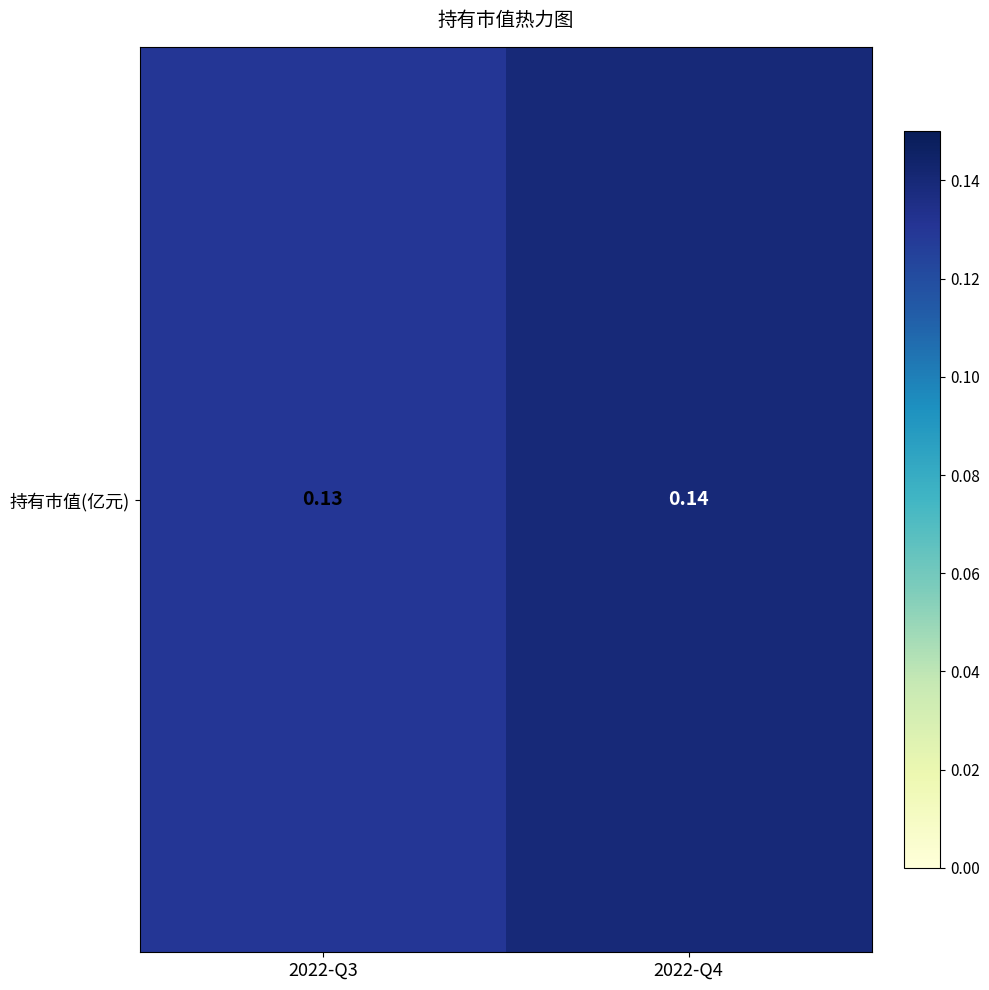

What is the average value?

0.1